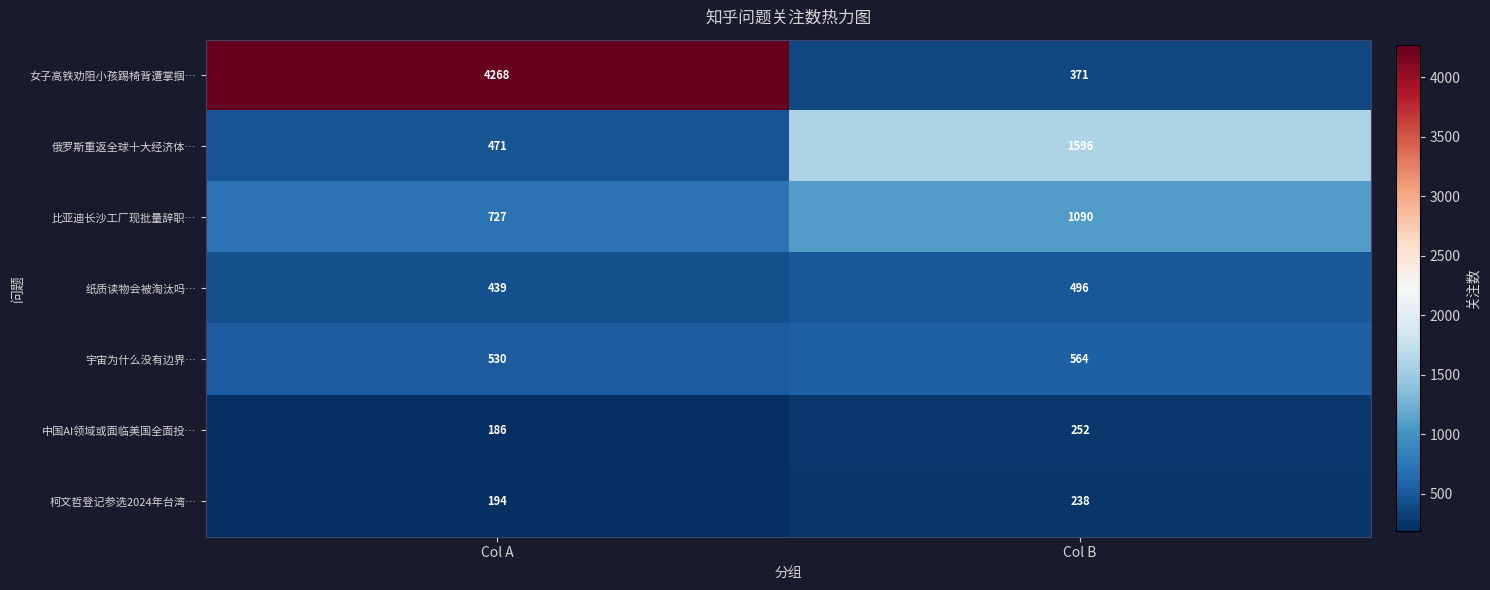

Between Col A and Col B, which series saw the biggest shift?

女子高铁劝阻小孩踢椅背遭掌掴…